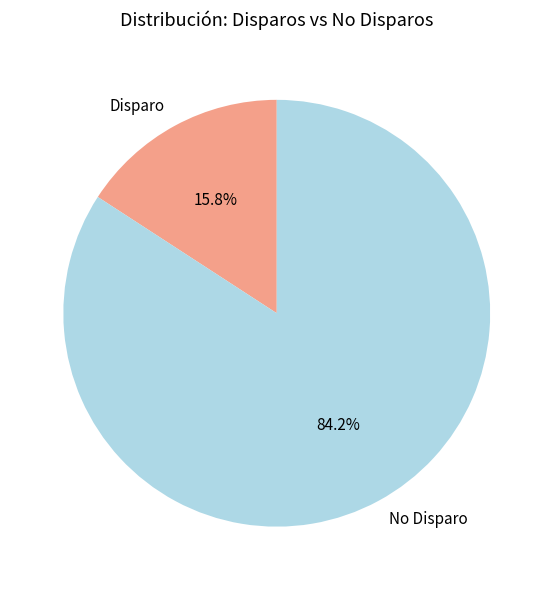

Approximately how many times larger is the value at No Disparo compared to Disparo?

5.3